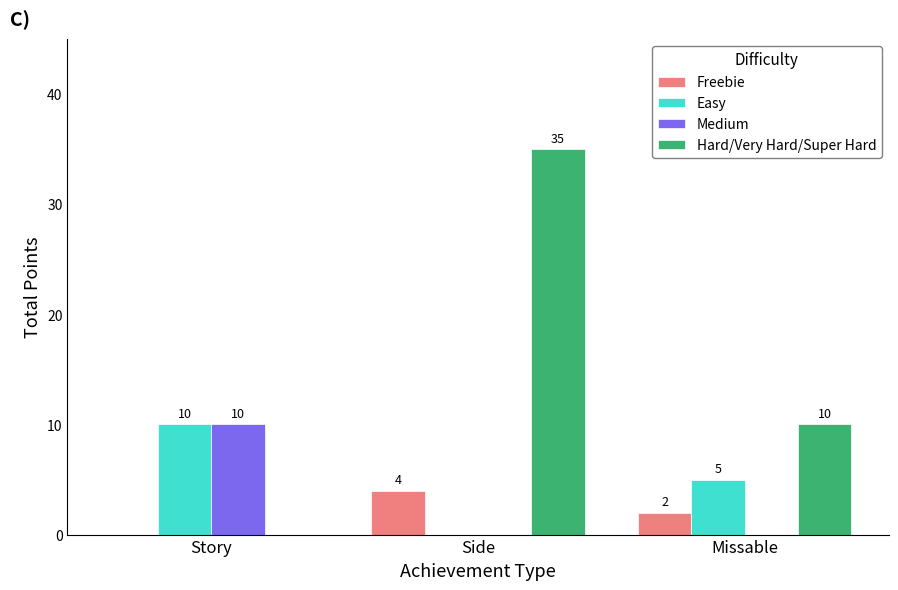

Reading right to left, what are all the values shown in this chart?

Freebie: 2	4	0
Easy: 5	0	10
Medium: 0	0	10
Hard/Very Hard/Super Hard: 10	35	0